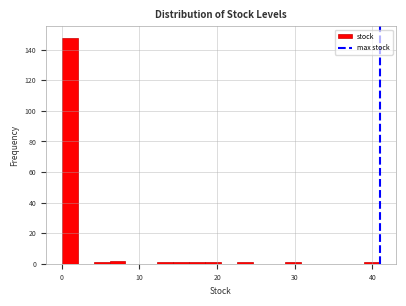

Read against the x-axis, roughly where is the centre of the tallest bar?

1